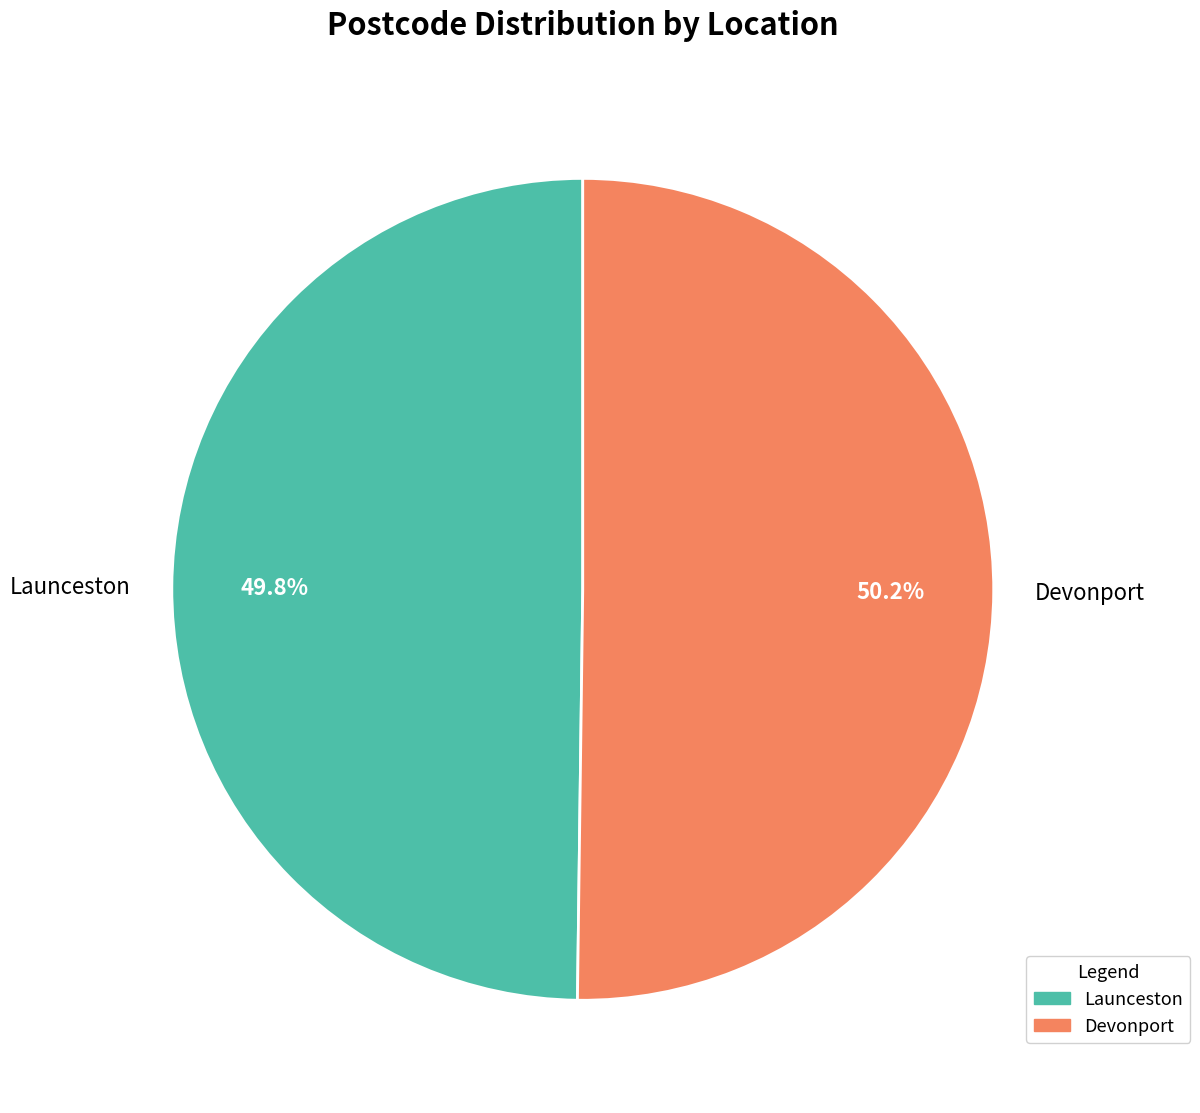

To the nearest percent, what percentage of the pie is Launceston?

50%